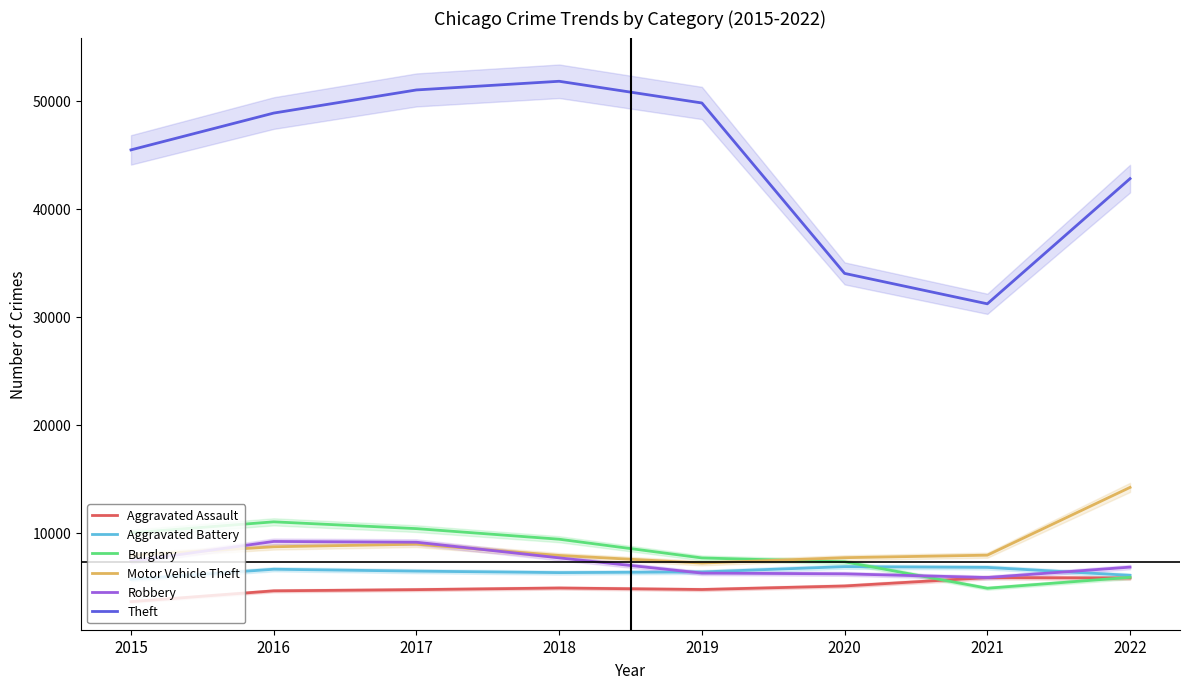

How many interior local valleys does the Burglary series have?

1